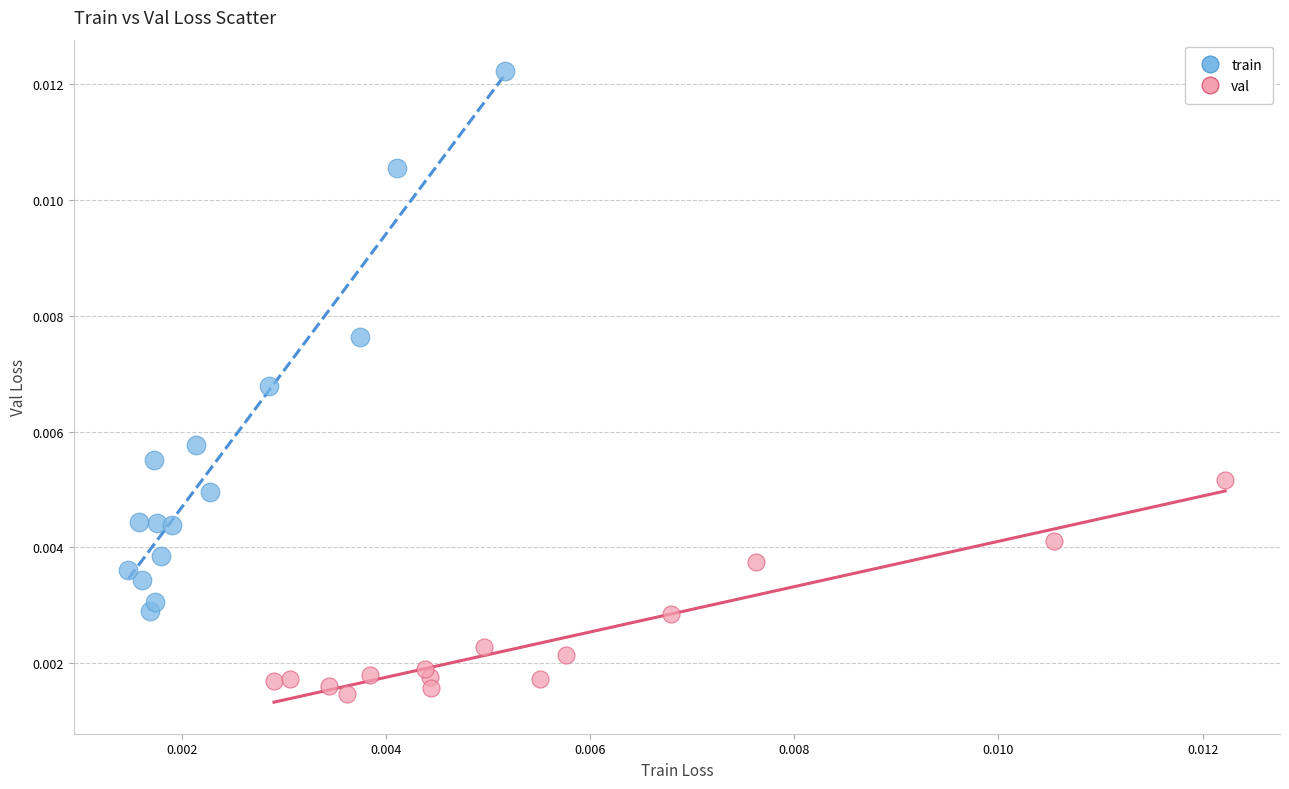

Which series reaches the maximum Y coordinate?

train